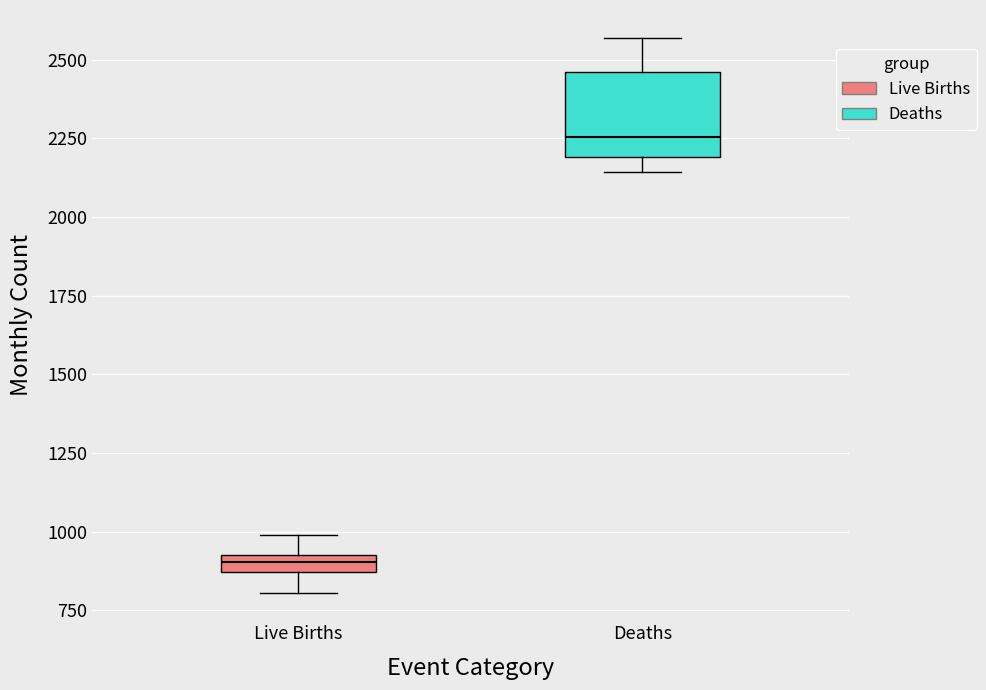

Where does the median line of the box for Deaths sit on the y-axis? The values are not printed on the chart, so give them approximately, as read against the axis.

2250